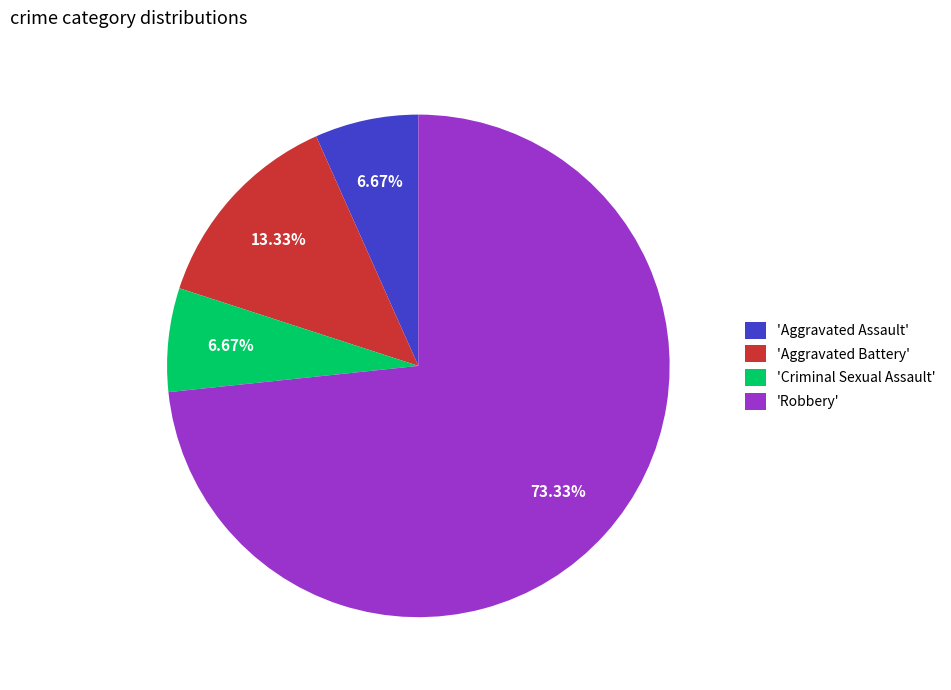

Does 'Criminal Sexual Assault' represent more than half of the total?

No